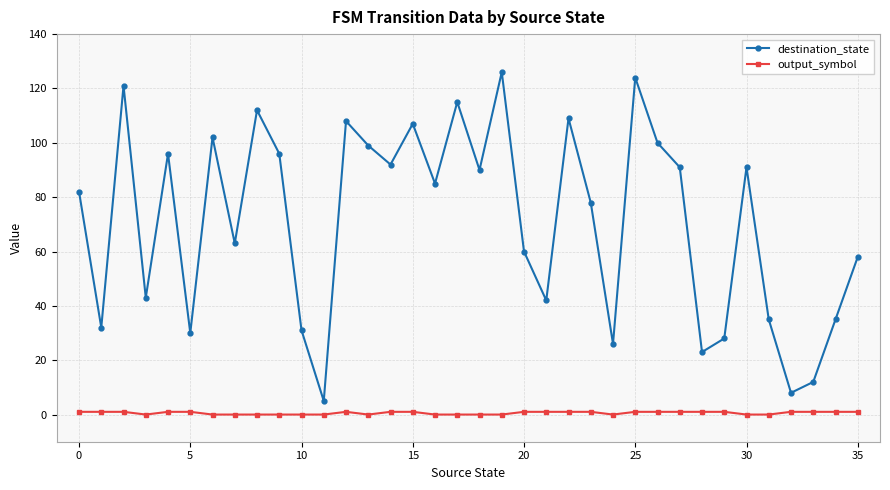

True or false: destination_state and output_symbol cross at least once.

False